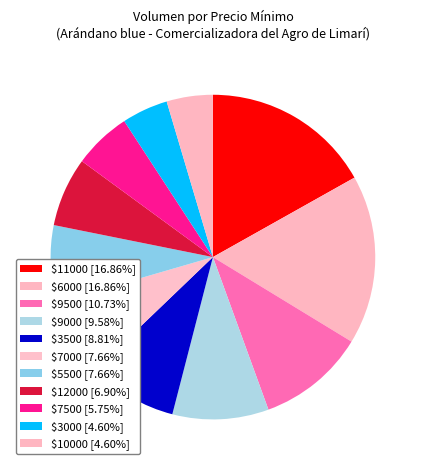

How many slices are in this pie chart?

11